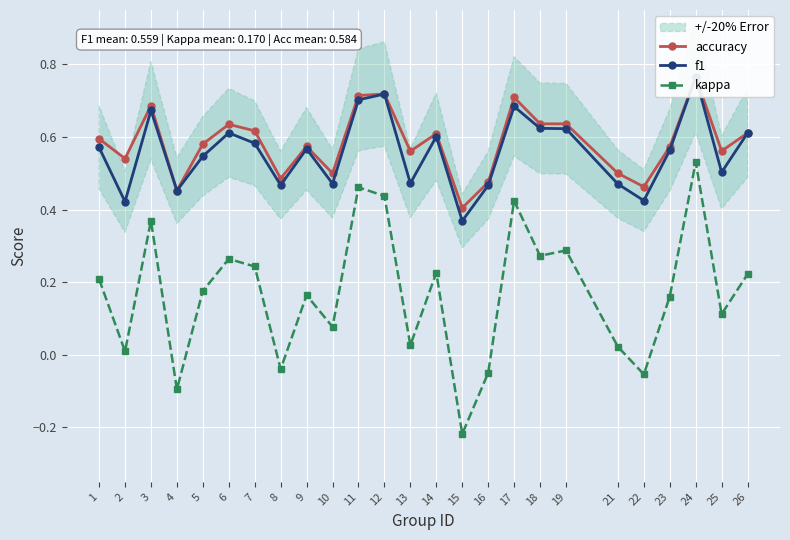

What is the spread (max minus min) of values at 7?

0.4